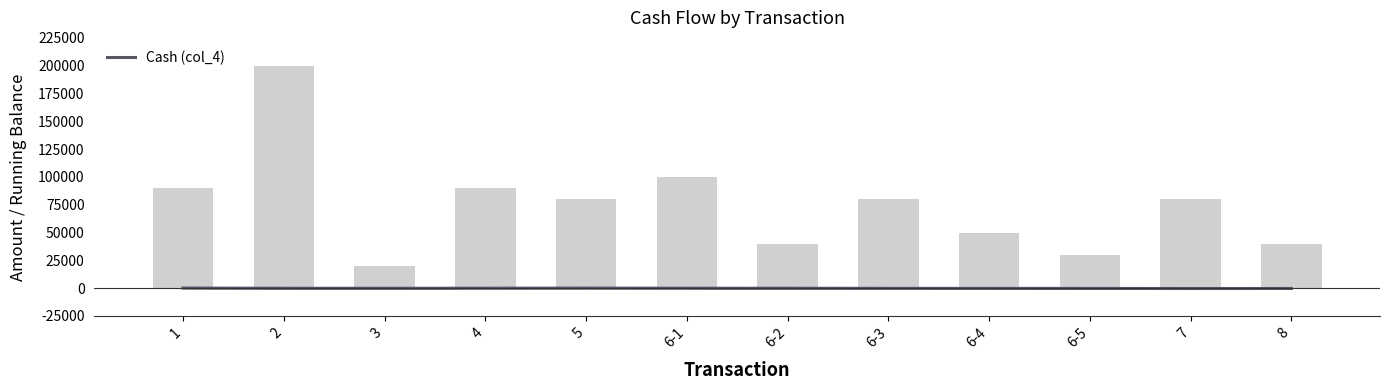

Rank the categories by value from lowest to highest.

7, 8, 6-5, 6-4, 6-3, 3, 2, 6-2, 6-1, 4, 5, 1